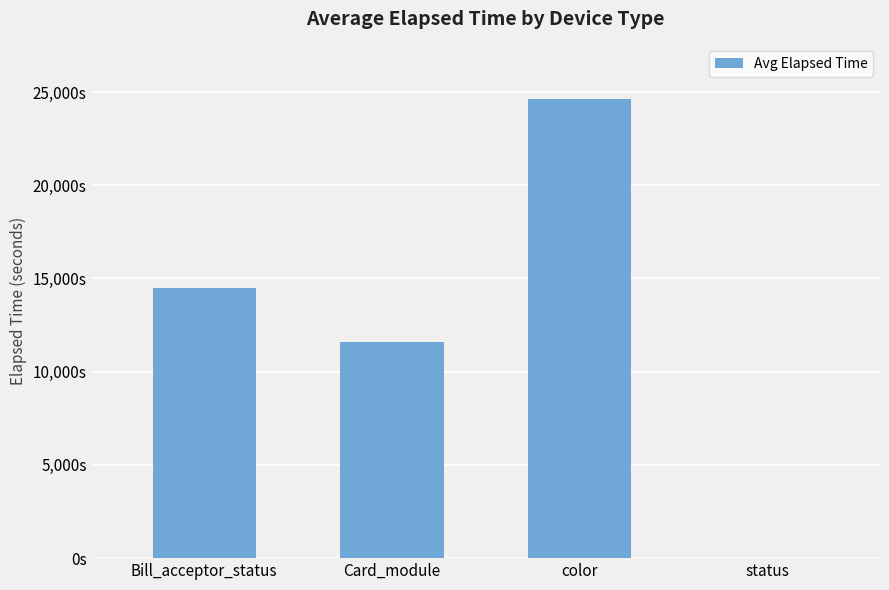

What is the average value?

12671